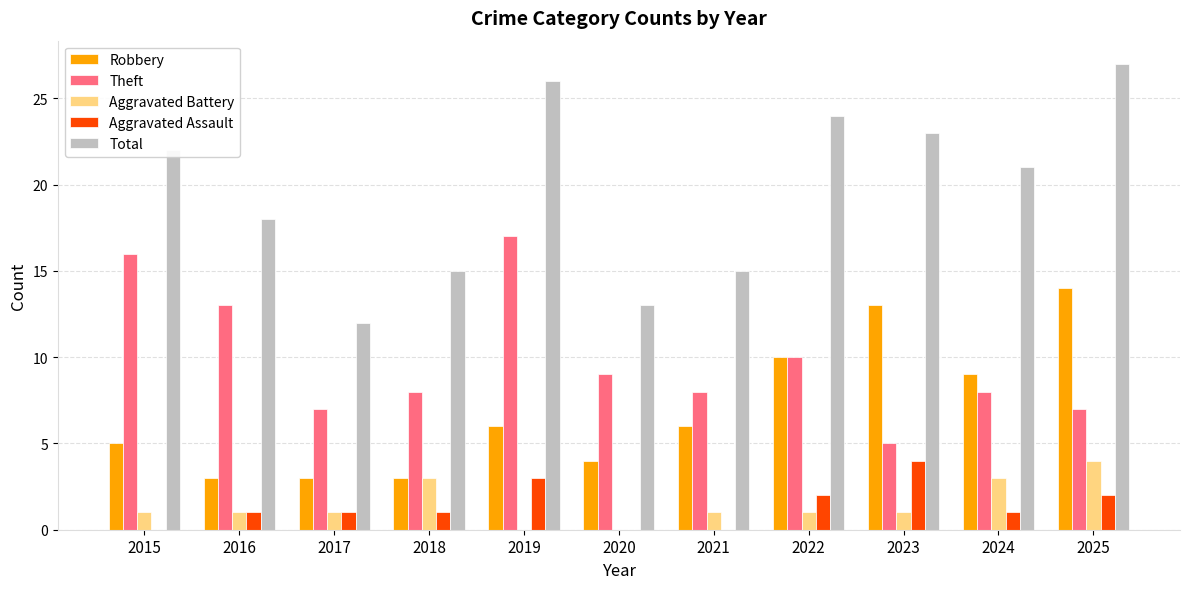

True or false: Aggravated Assault has a value of 1 at 2016.

True